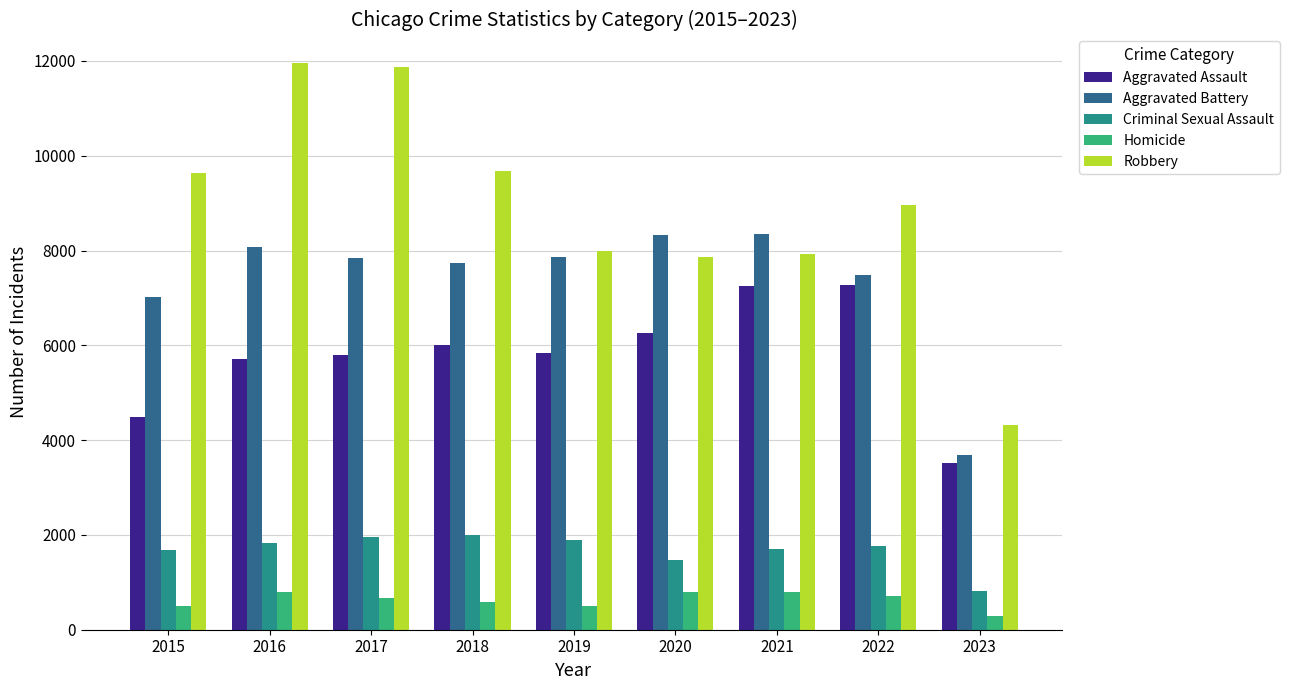

What is the spread (max minus min) of values at 2018?

9091